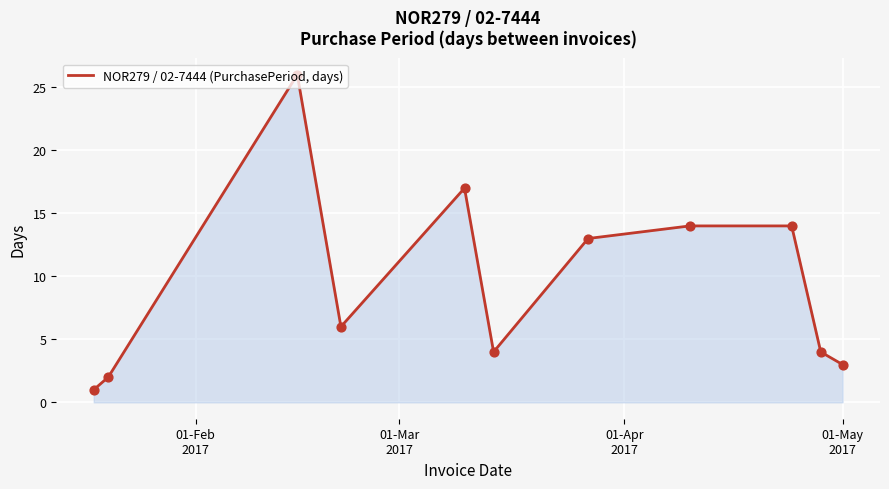

What is the difference between the maximum and minimum values?

25